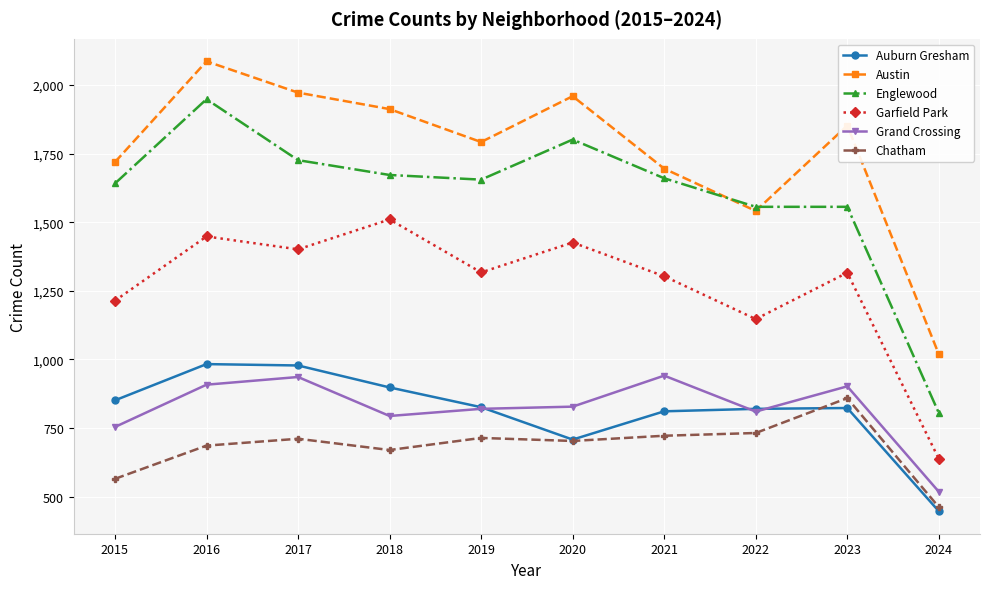

At how many categories does at least one series exceed 1432?

9